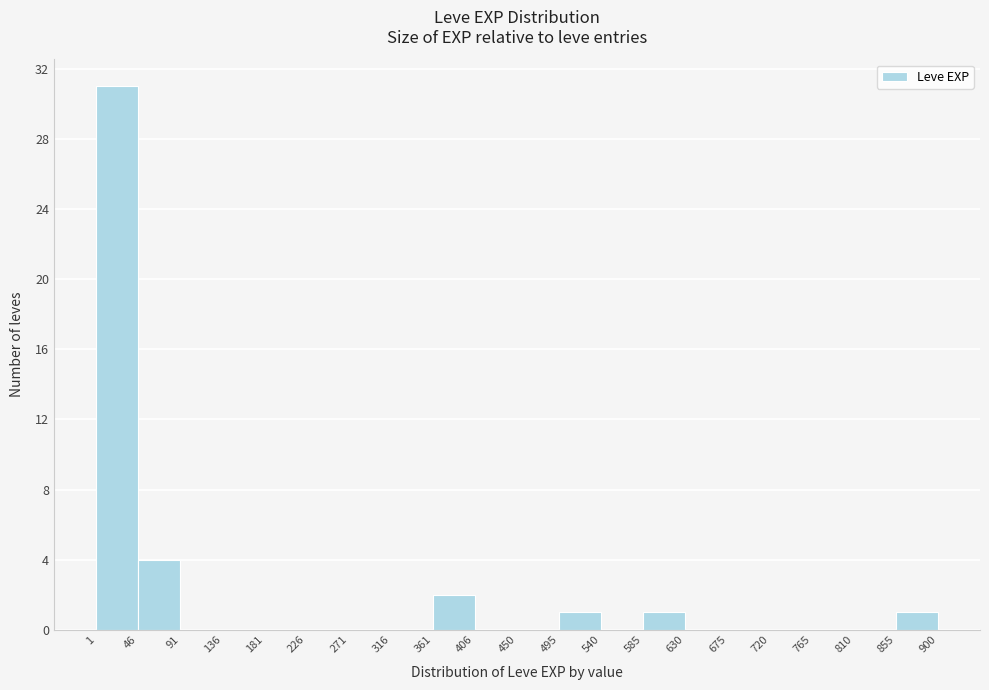

Reading left to right, transcribe this chart: for each bar, give the range it covers on the x-axis and its height. The values are not printed on the chart, so give them approximately, as read against the axis.

1 to 46: 31
46 to 91: 4
91 to 136: 0
136 to 181: 0
181 to 226: 0
226 to 271: 0
271 to 316: 0
316 to 361: 0
361 to 406: 2
406 to 450: 0
450 to 495: 0
495 to 540: 1
540 to 585: 0
585 to 630: 1
630 to 675: 0
675 to 720: 0
720 to 765: 0
765 to 810: 0
810 to 855: 0
855 to 900: 1